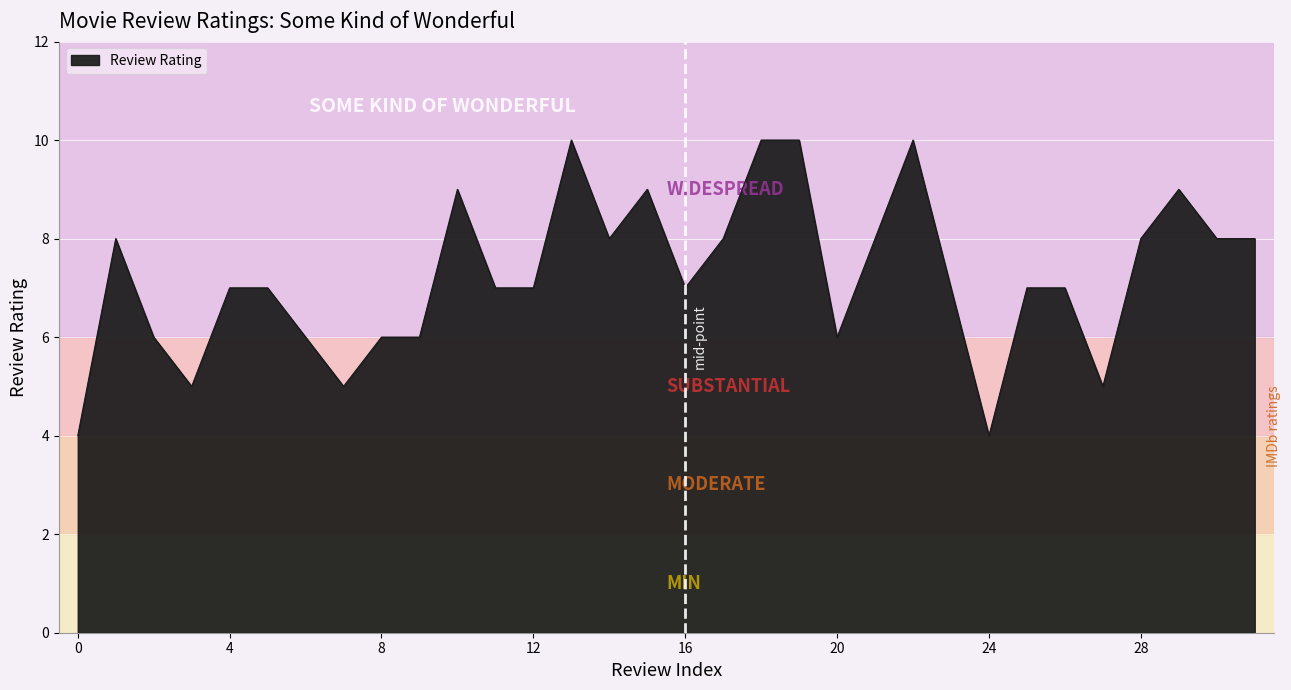

What is the greatest value displayed?

10